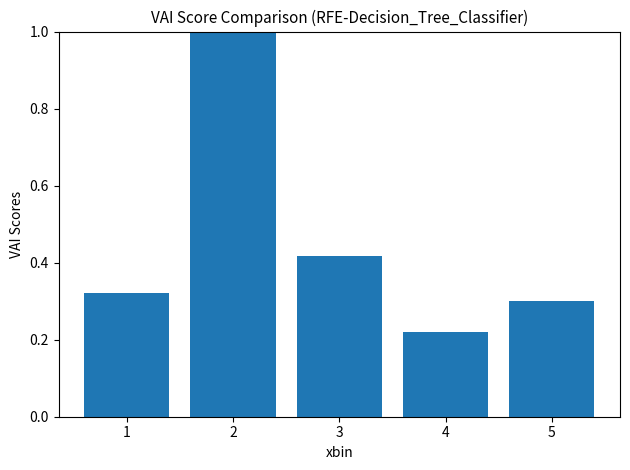

What is the difference between the values at 2 and 5?

0.7